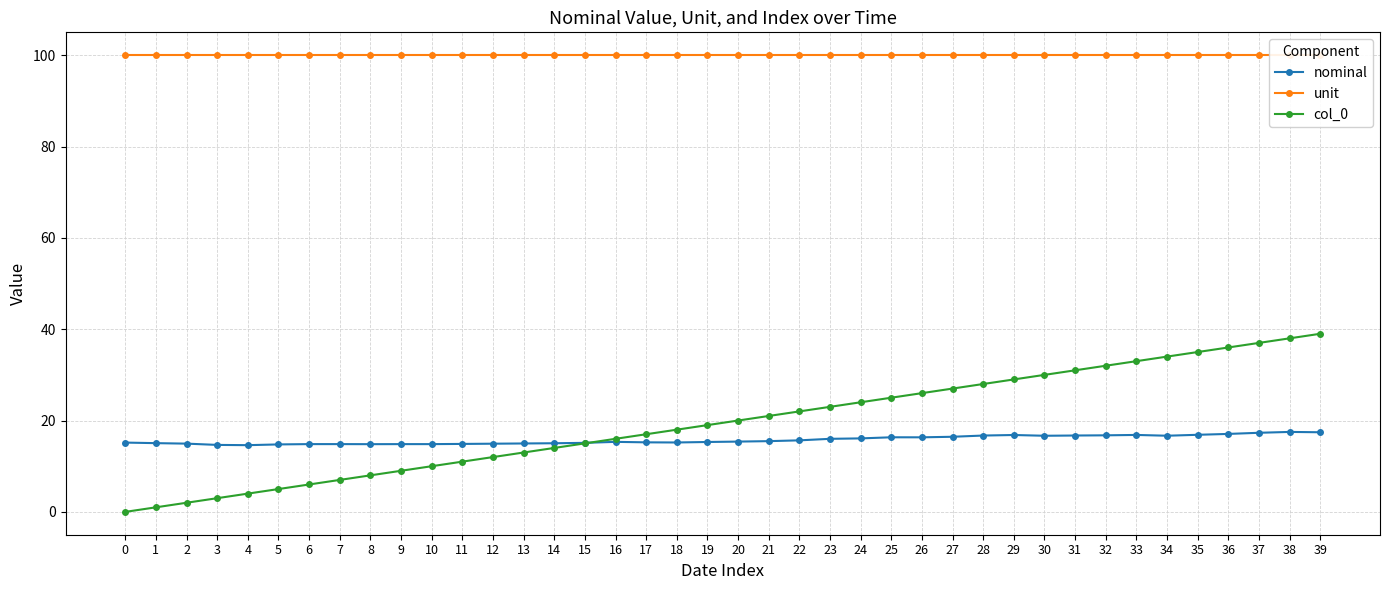

Reading left to right, transcribe all the data shown in this chart.

nominal: 0=15.2	1=15.1	2=14.9	3=14.7	4=14.6	5=14.8	6=14.8	7=14.8	8=14.8	9=14.8	10=14.8	11=14.9	12=14.9	13=15.0	14=15.0	15=15.1	16=15.3	17=15.2	18=15.2	19=15.3	20=15.4	21=15.5	22=15.7	23=16.0	24=16.1	25=16.3	26=16.3	27=16.4	28=16.7	29=16.8	30=16.7	31=16.7	32=16.8	33=16.8	34=16.7	35=16.9	36=17.1	37=17.3	38=17.5	39=17.4
unit: 0=100.0	1=100.0	2=100.0	3=100.0	4=100.0	5=100.0	6=100.0	7=100.0	8=100.0	9=100.0	10=100.0	11=100.0	12=100.0	13=100.0	14=100.0	15=100.0	16=100.0	17=100.0	18=100.0	19=100.0	20=100.0	21=100.0	22=100.0	23=100.0	24=100.0	25=100.0	26=100.0	27=100.0	28=100.0	29=100.0	30=100.0	31=100.0	32=100.0	33=100.0	34=100.0	35=100.0	36=100.0	37=100.0	38=100.0	39=100.0
col_0: 0=0.0	1=1.0	2=2.0	3=3.0	4=4.0	5=5.0	6=6.0	7=7.0	8=8.0	9=9.0	10=10.0	11=11.0	12=12.0	13=13.0	14=14.0	15=15.0	16=16.0	17=17.0	18=18.0	19=19.0	20=20.0	21=21.0	22=22.0	23=23.0	24=24.0	25=25.0	26=26.0	27=27.0	28=28.0	29=29.0	30=30.0	31=31.0	32=32.0	33=33.0	34=34.0	35=35.0	36=36.0	37=37.0	38=38.0	39=39.0